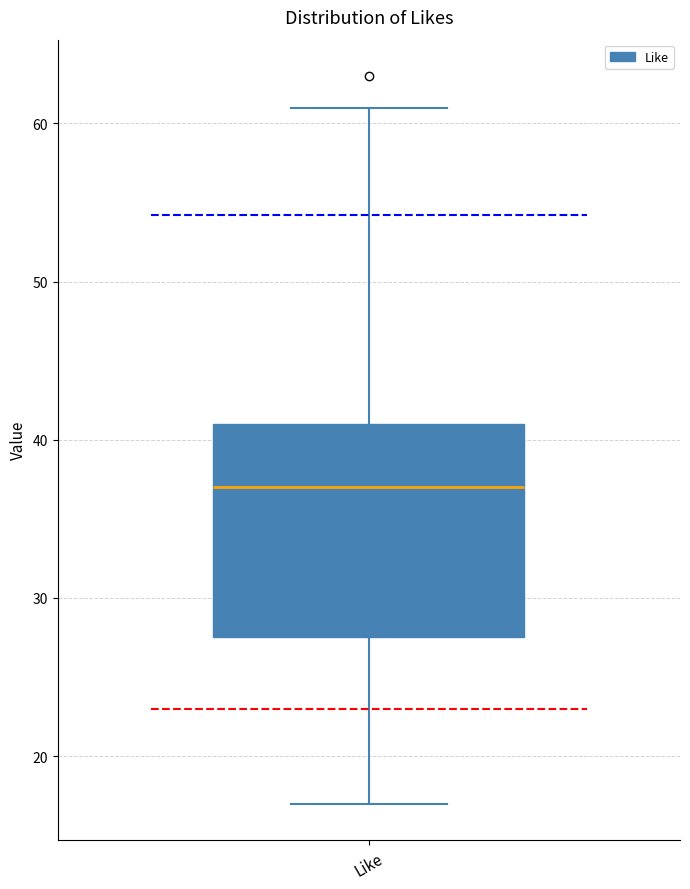

Transcribe this box plot: give where the median line is, the range the box spans, and where the two whiskers end, as read against the y-axis. The values are not printed on the chart, so give them approximately, as read against the axis.

median 37, box 28 to 41, whiskers 17 to 61